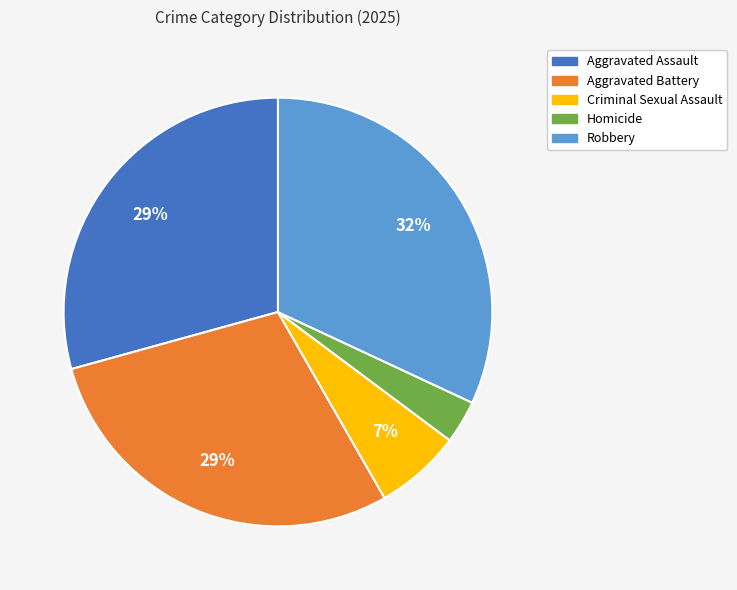

How many segments does this pie chart have?

5